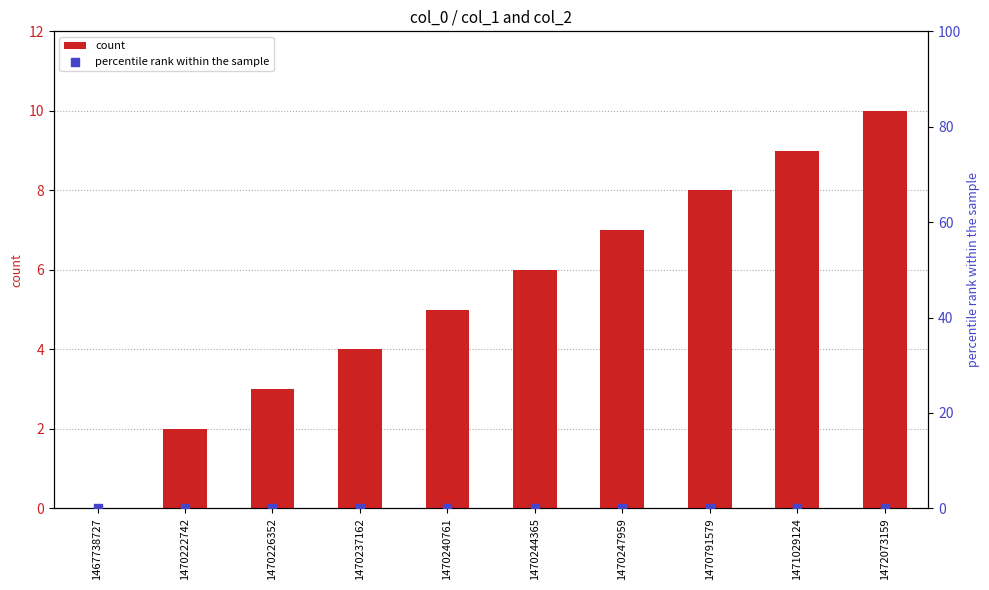

What are all the series names shown in the legend?

count, percentile rank within the sample